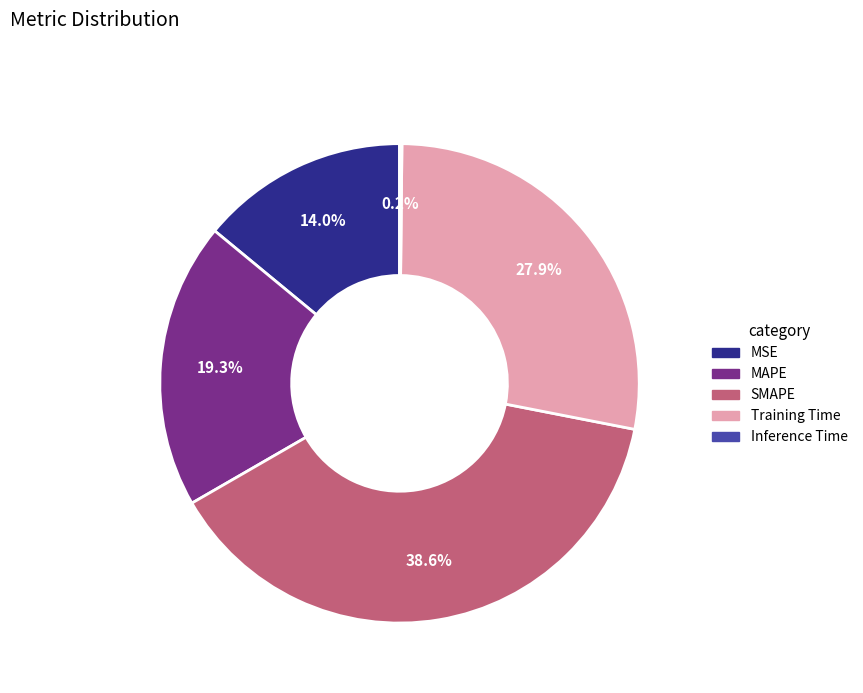

True or false: Training Time accounts for 17% of the total.

False